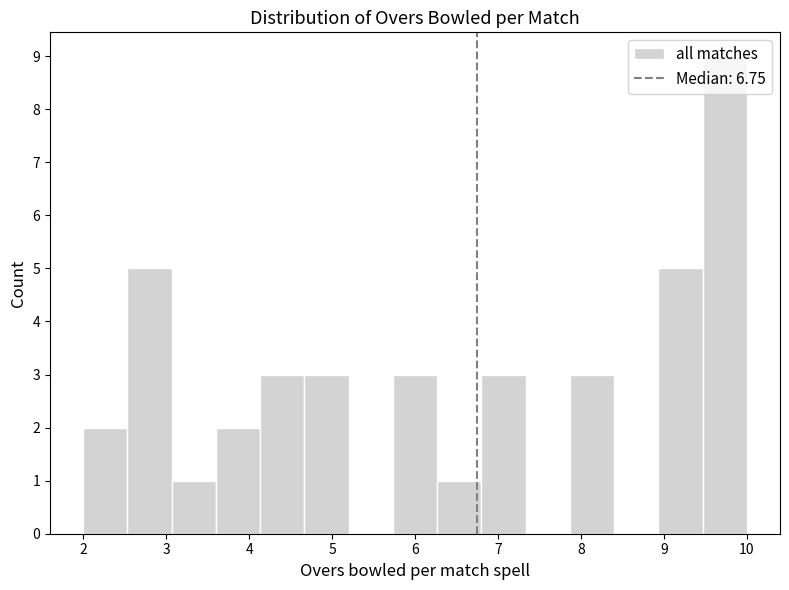

Which range on the x-axis has the tallest bar?

9.5 to 10.0